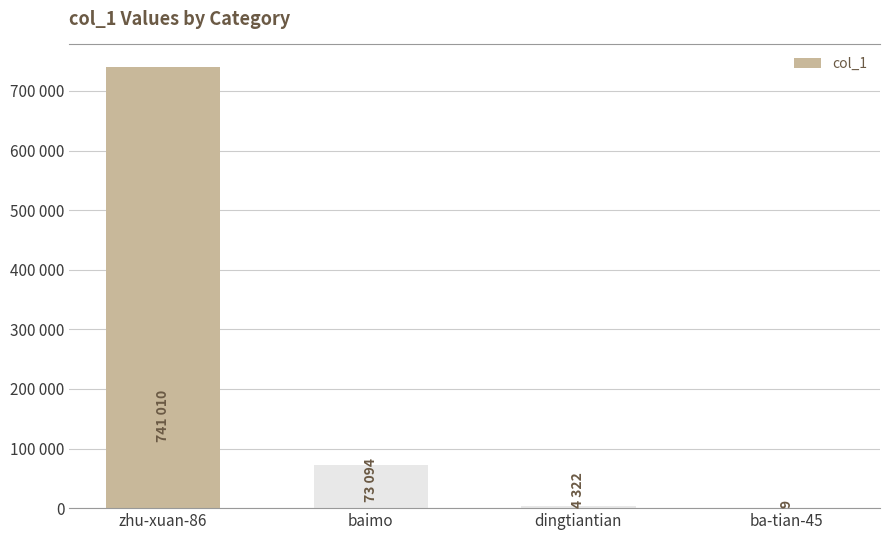

What is the difference between the second highest and minimum values?

73085